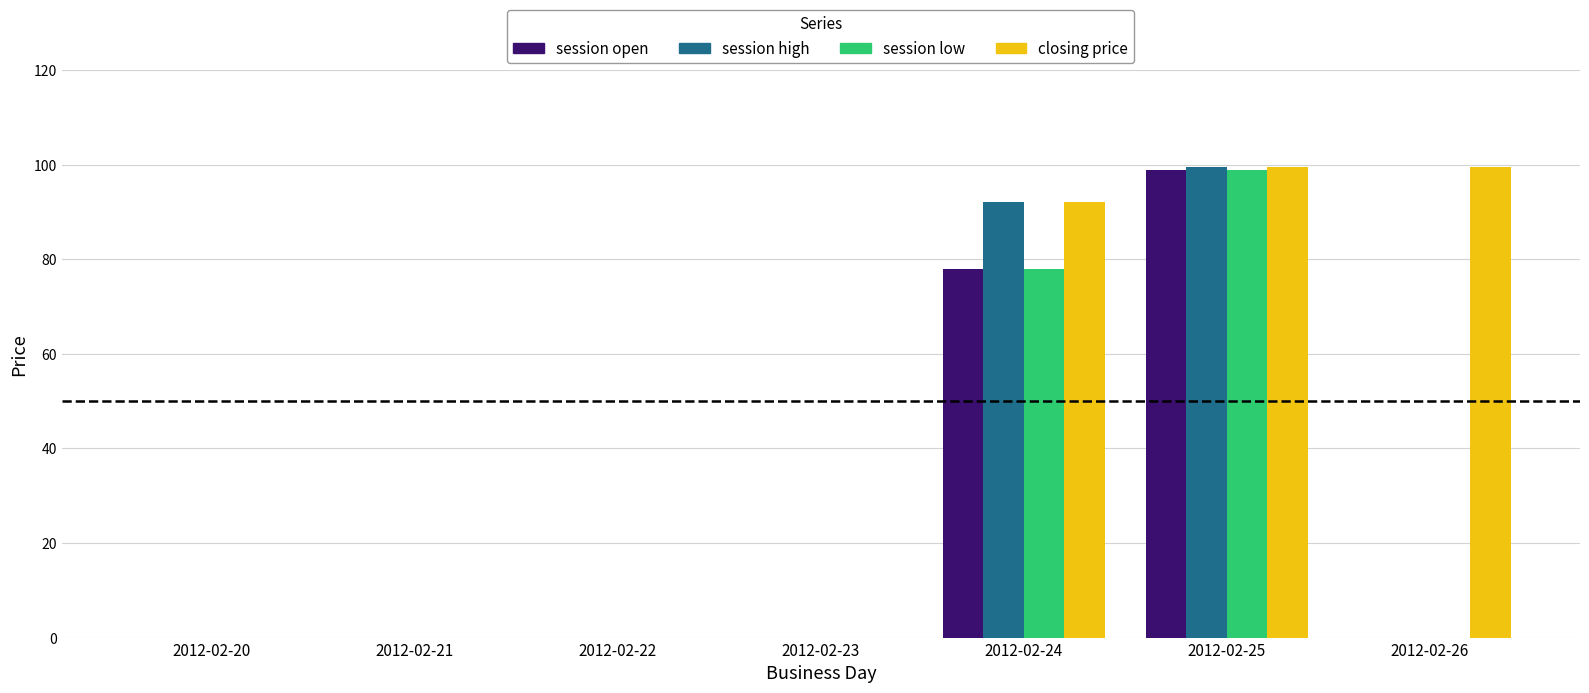

Where is session high nearest to the value 49?

2012-02-24